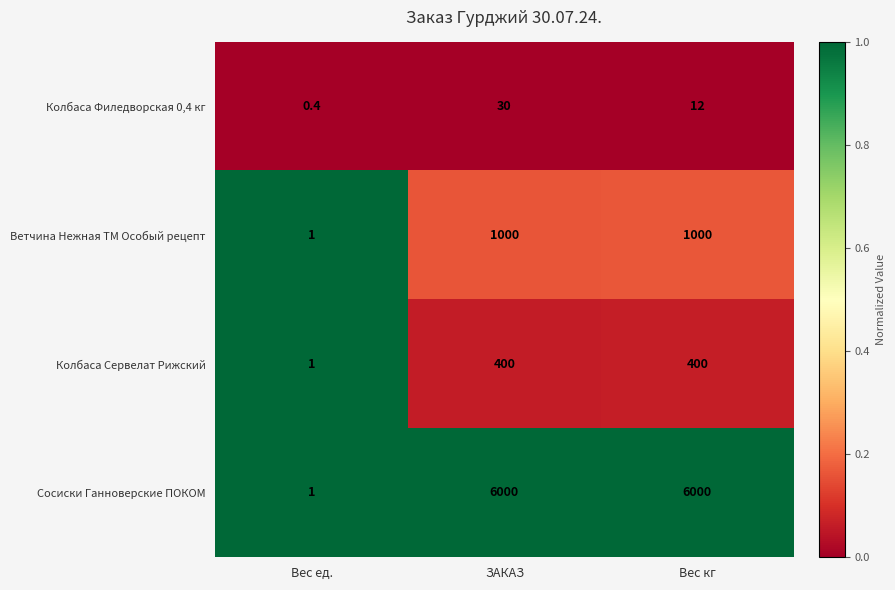

What is the greatest value displayed?

6000.0